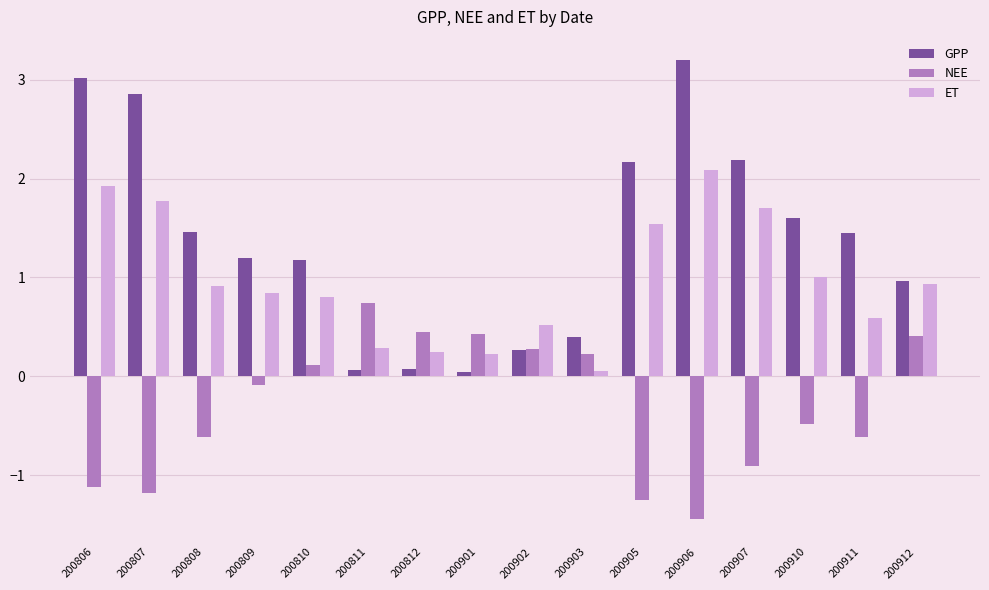

What is the approximate value of ET at 200910?

1.0